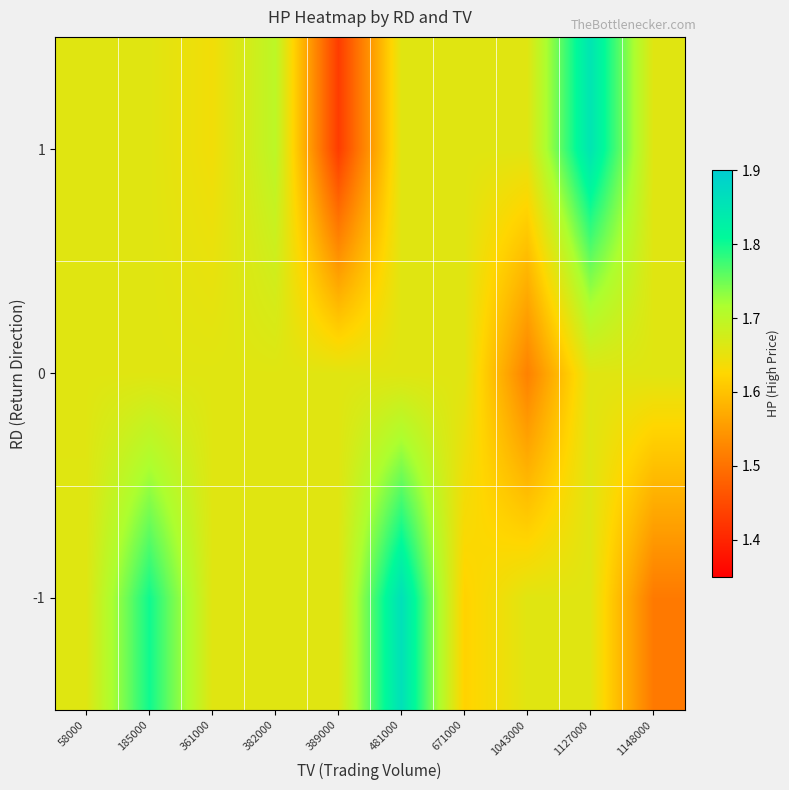

List the series in order of their peak value, highest first.

-1, 1, 0